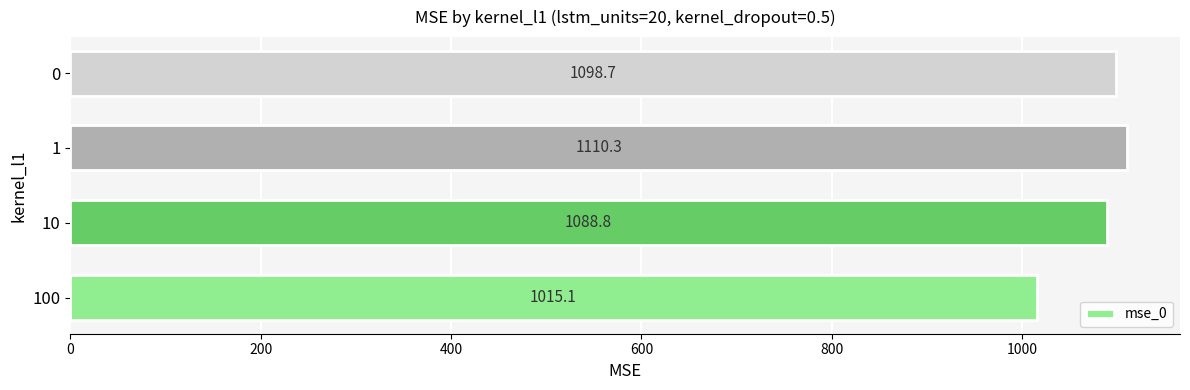

Reading top to bottom, transcribe all the data shown in this chart.

0=1098.7	1=1110.3	10=1088.8	100=1015.1